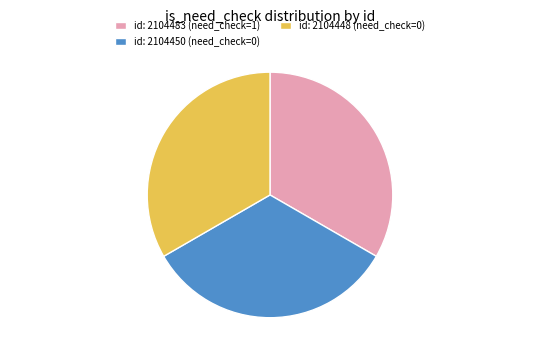

Is the sum of id: 2104448 (need_check=0) and id: 2104483 (need_check=1) greater than half?

Yes